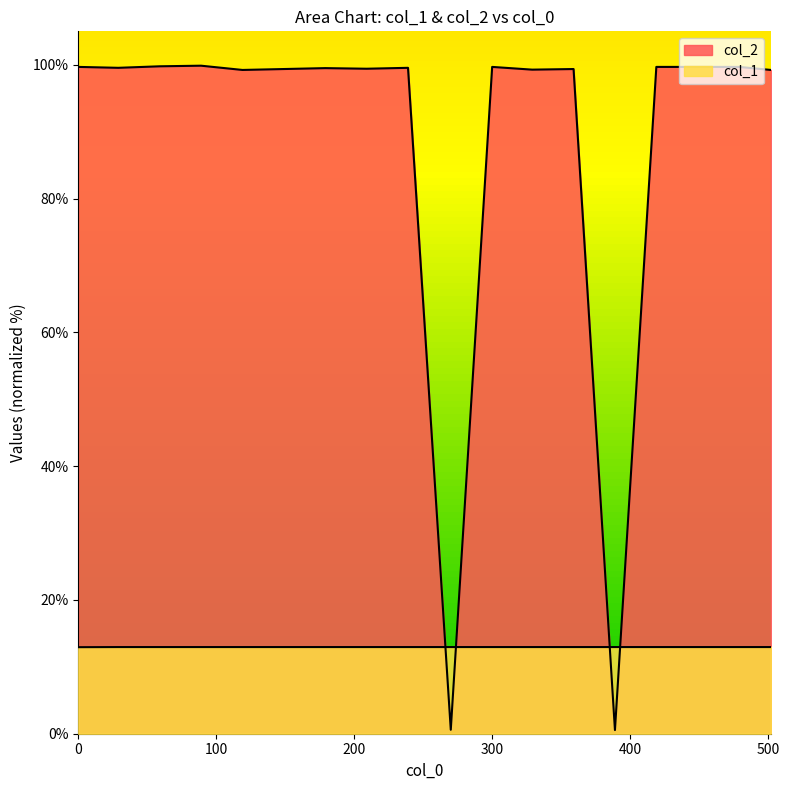

After their last crossing, which series has the higher values: col_2 or col_1?

col_2